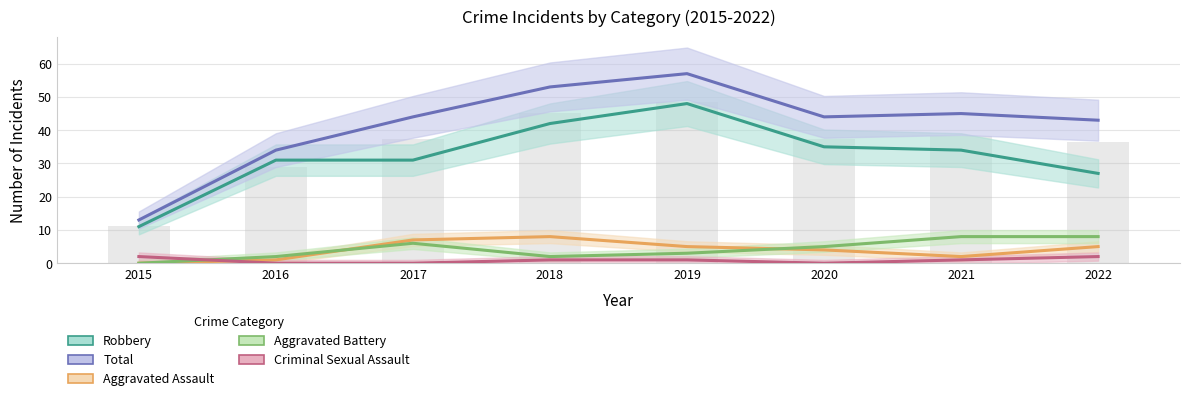

True or false: Aggravated Battery has a value of 6 at 2017.

True